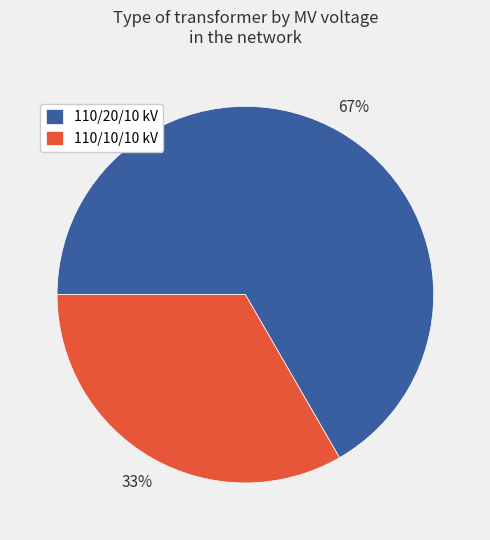

Do 110/20/10 kV and 110/10/10 kV together represent more than half of the pie?

Yes